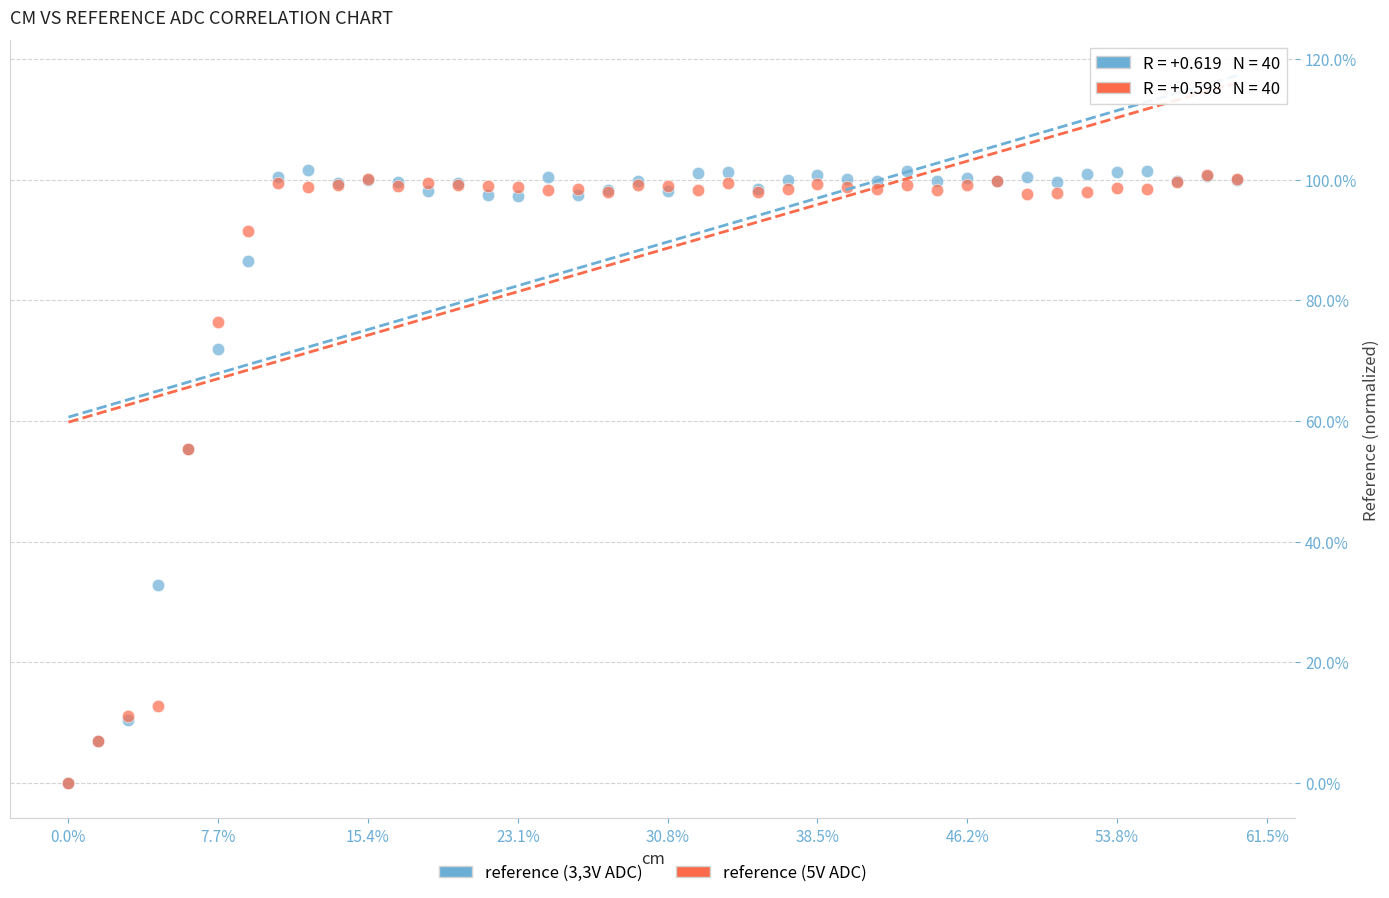

What are all the series names shown in the legend?

reference (3,3V ADC), reference (5V ADC)